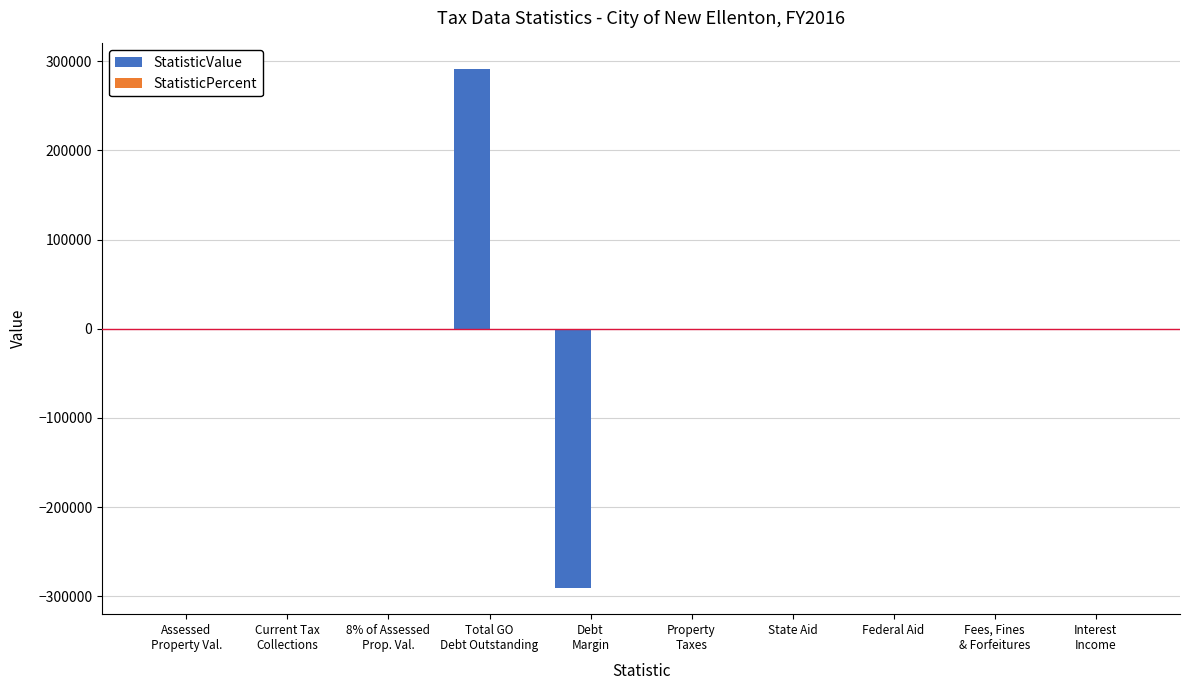

What is the greatest value displayed?

290968